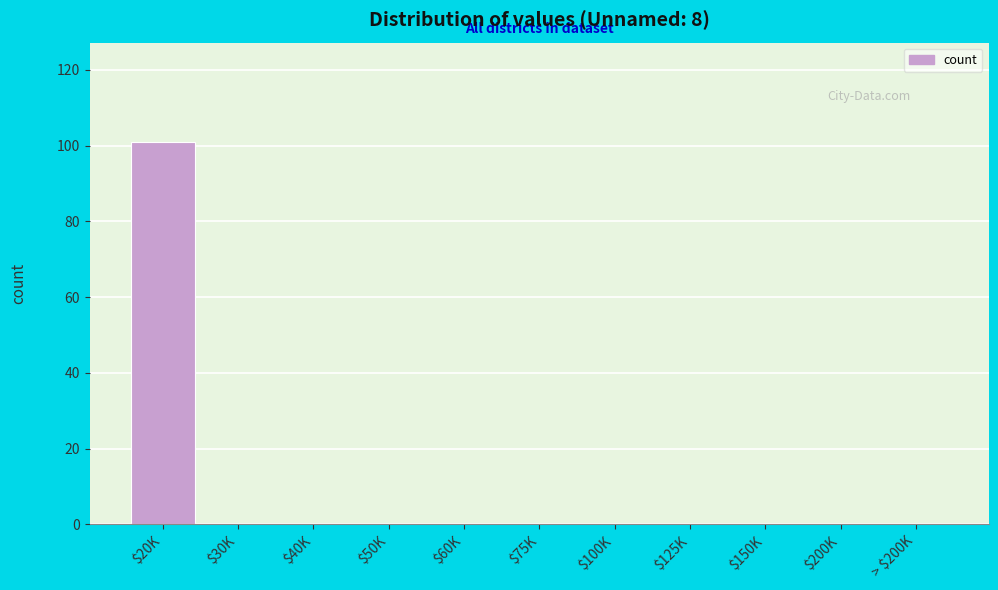

At which category does the chart reach its peak across all series?

$20K